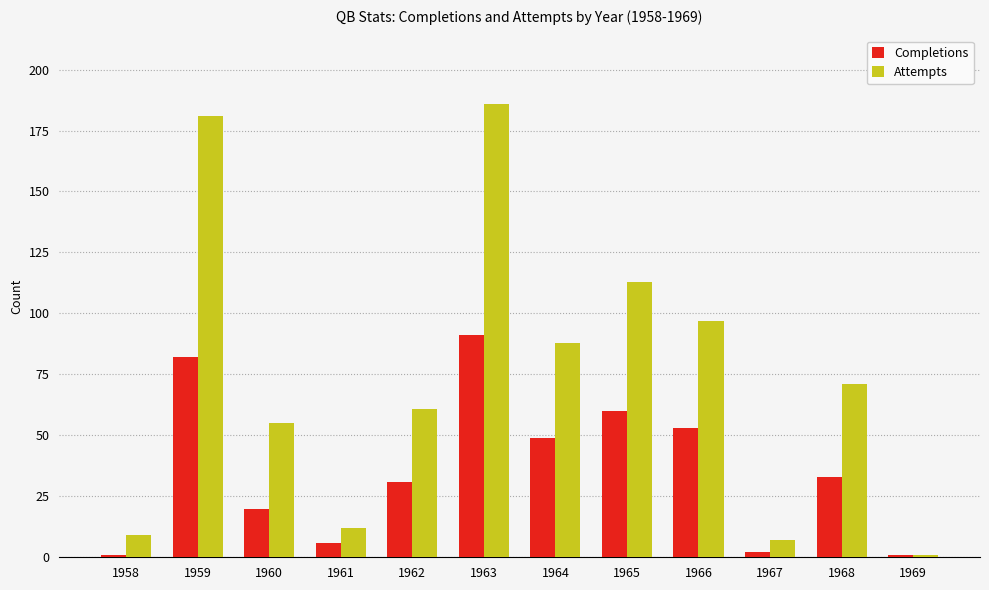

How many bars are there in each group?

2